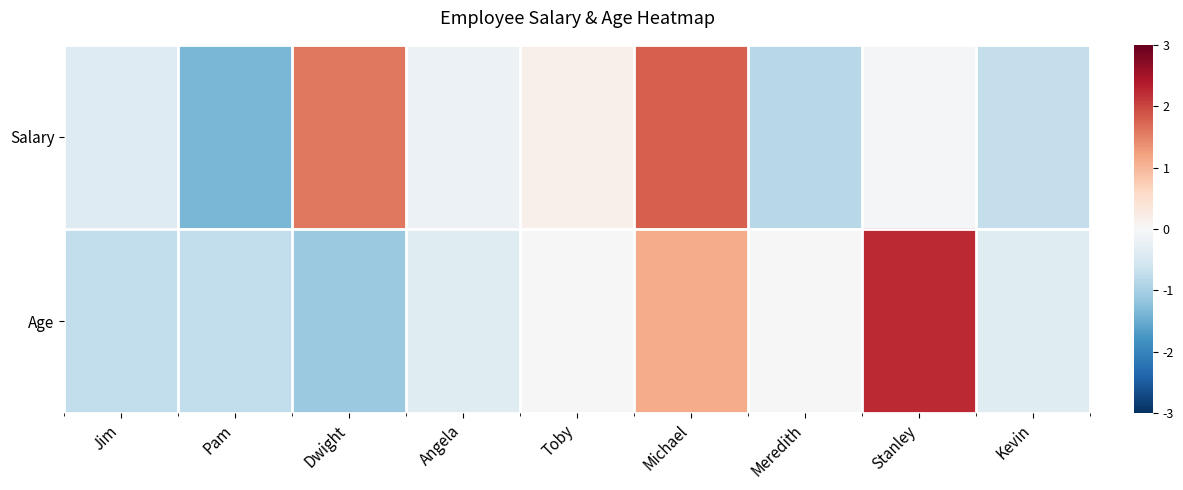

What is the total value across all series at Angela?

-0.5